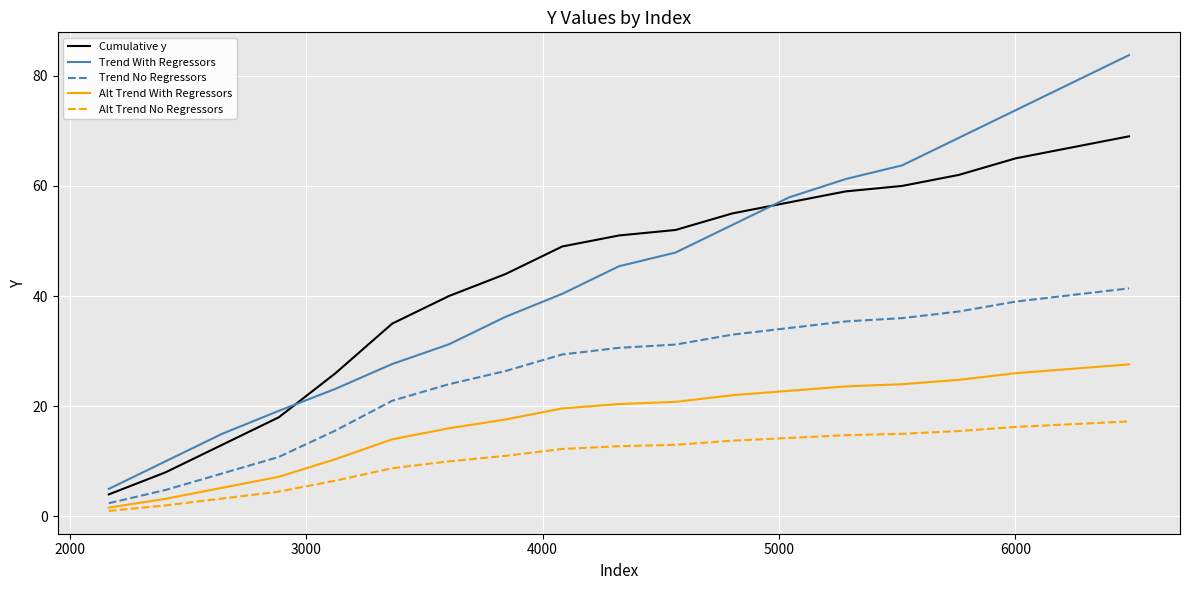

List the series in order of their peak value, lowest first.

Alt Trend No Regressors, Alt Trend With Regressors, Trend No Regressors, Cumulative y, Trend With Regressors